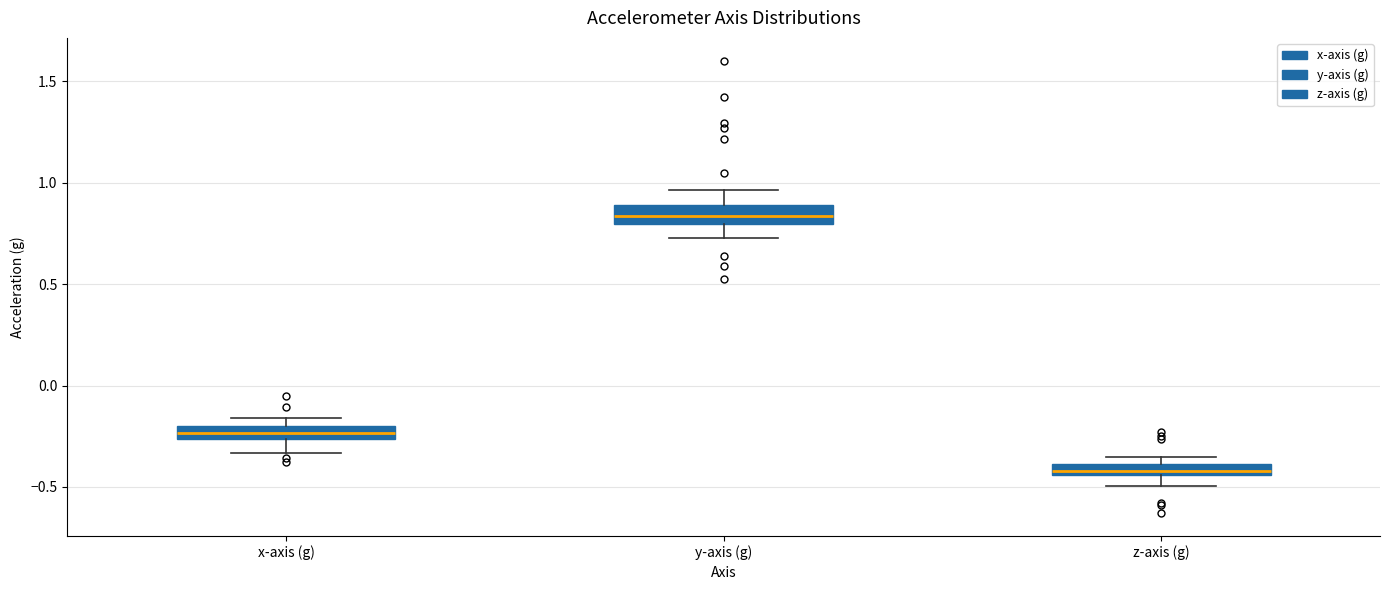

Where does the lower whisker of the box for y-axis (g) end on the y-axis? The values are not printed on the chart, so give them approximately, as read against the axis.

0.75